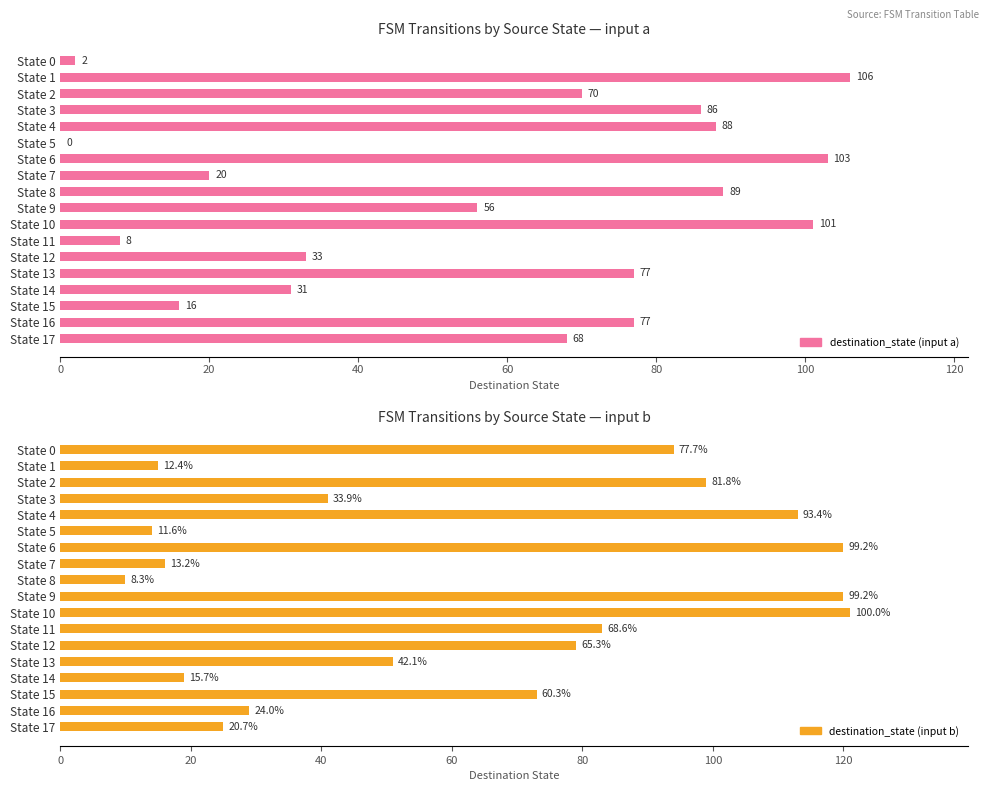

How many bars are there in total?

36